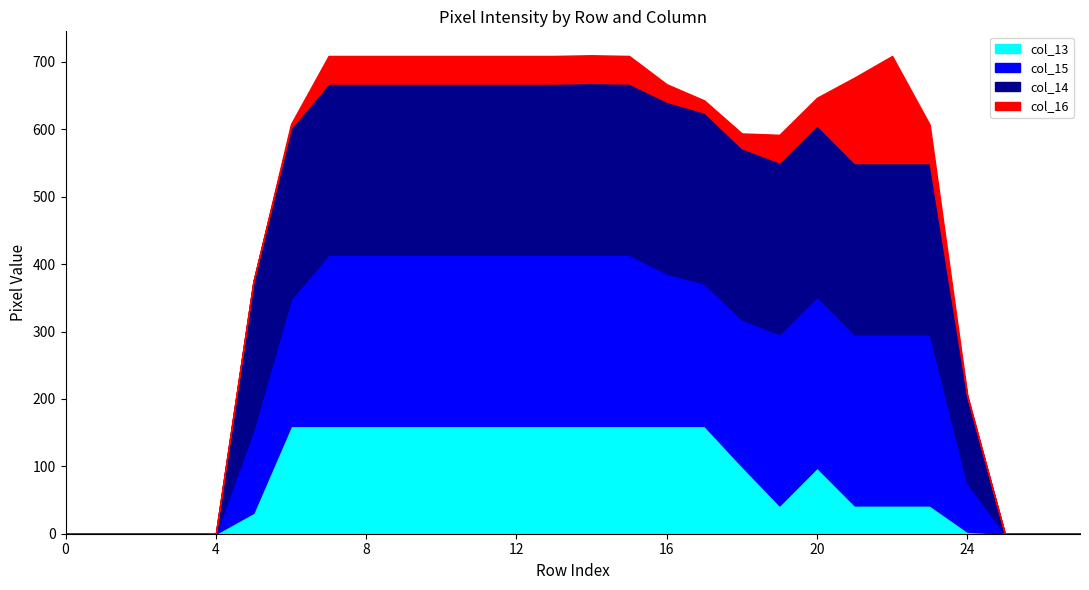

Does the chart have visible grid lines?

No